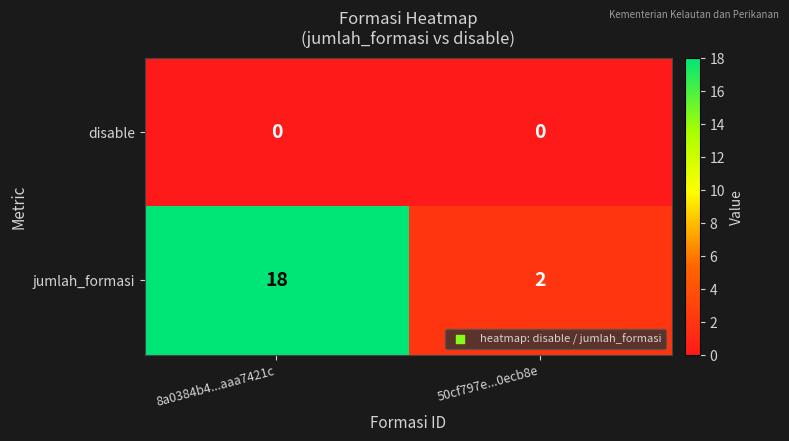

Read the jumlah_formasi value at 8a0384b4...aaa7421c.

18